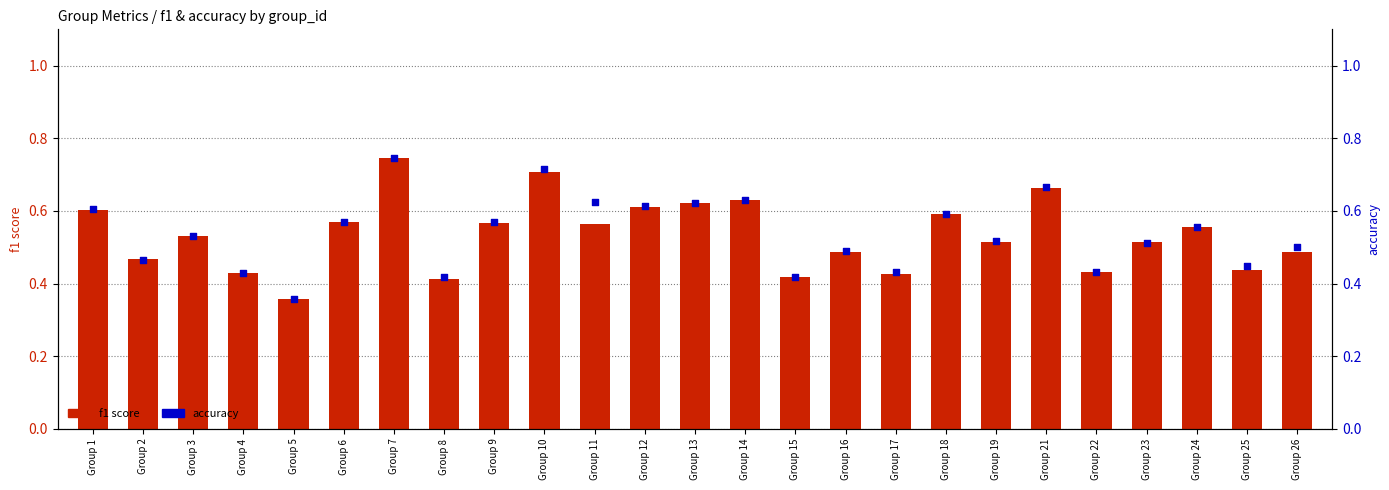

Which series has the widest spread of Y values?

accuracy